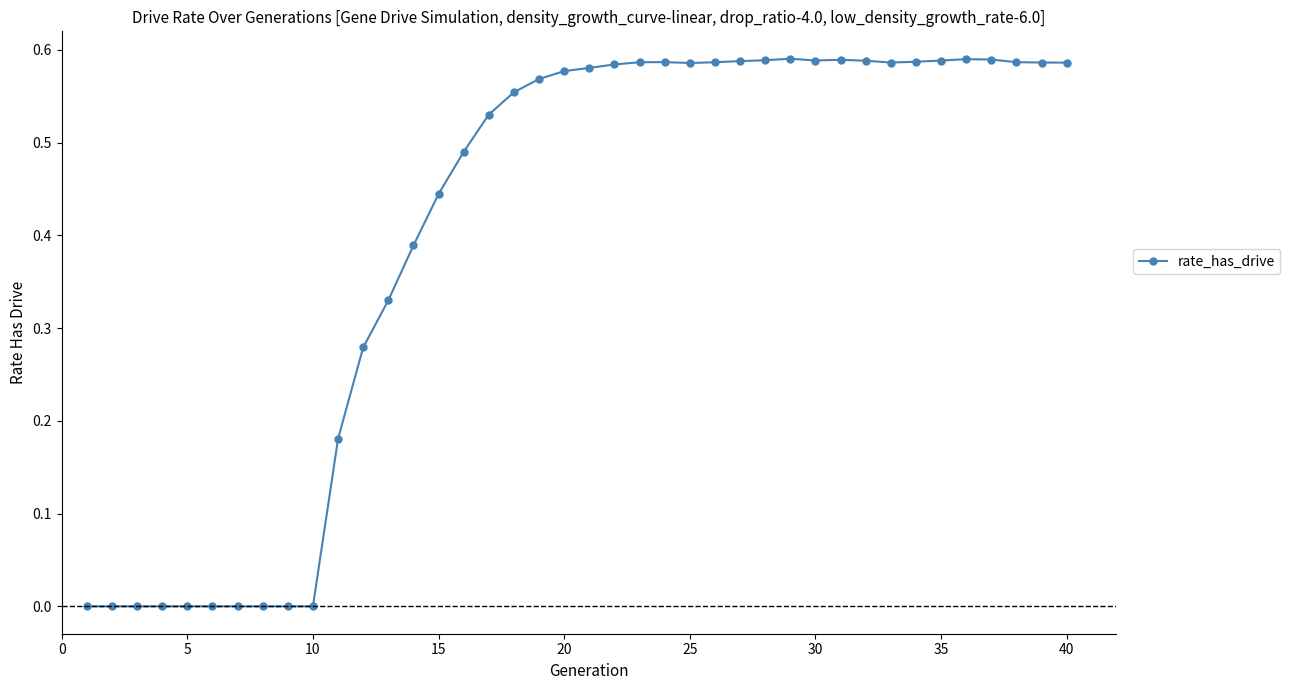

What is the sum of all values?

16.1